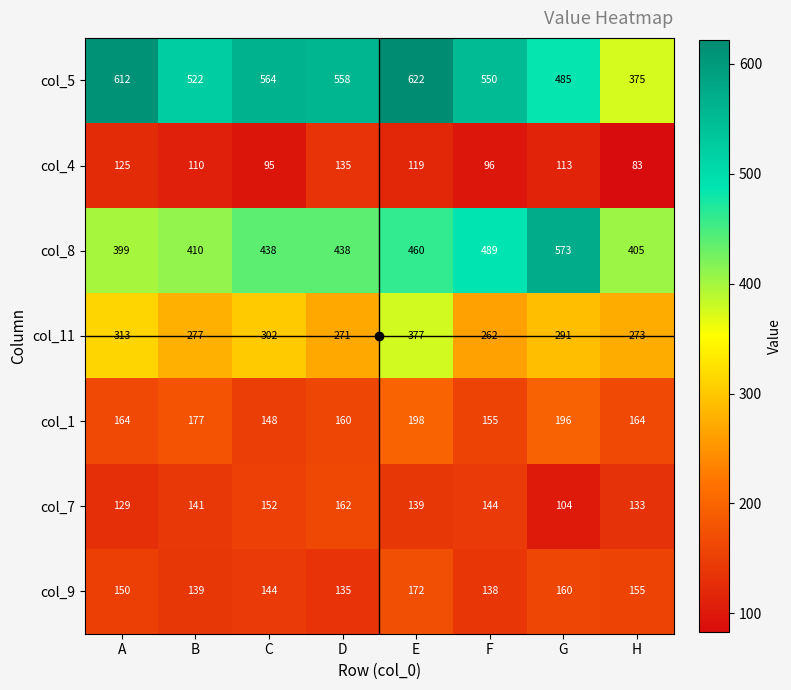

What is the spread (max minus min) of values at C?

469